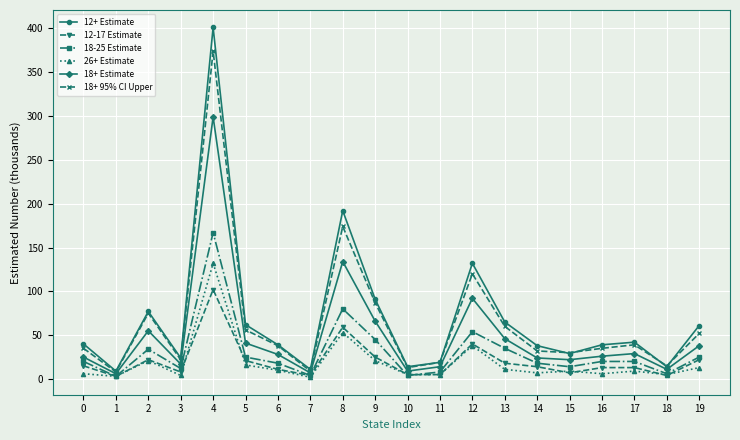

Which series has the widest spread of values?

12+ Estimate